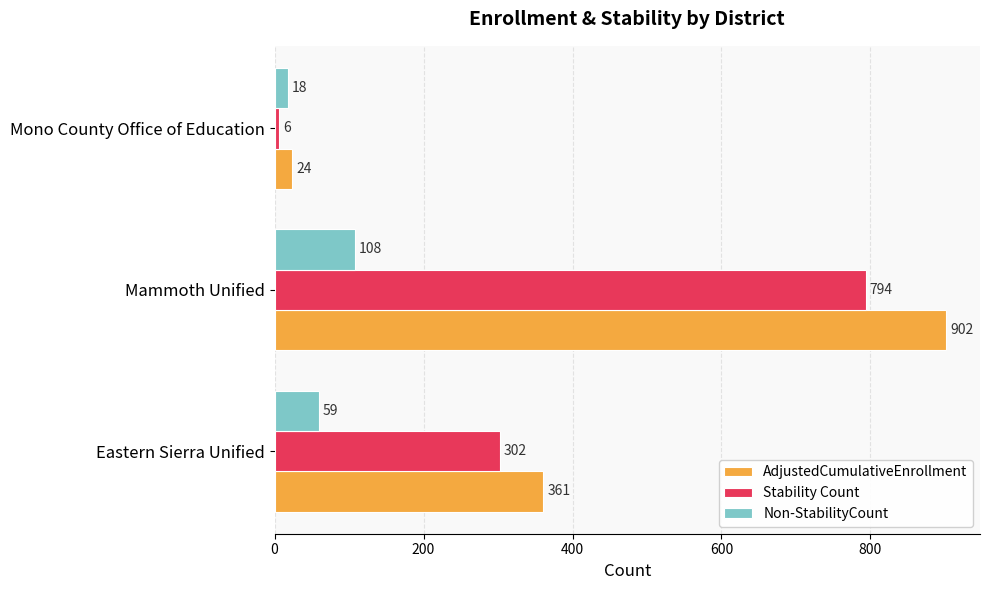

At Mono County Office of Education, list the series in order from smallest to largest.

Stability Count, Non-StabilityCount, AdjustedCumulativeEnrollment